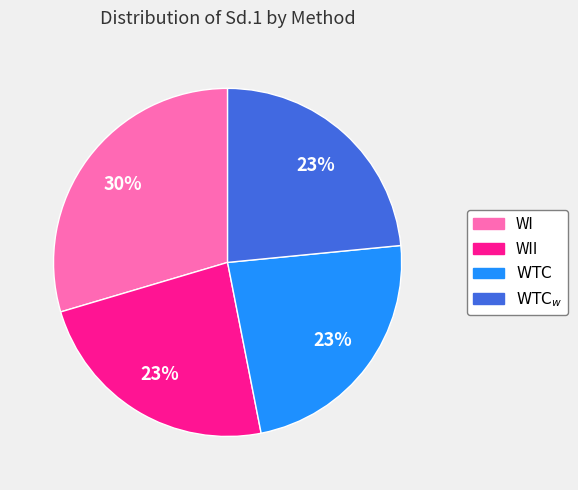

What is the ratio of the value at WII to the value at WI?

0.8